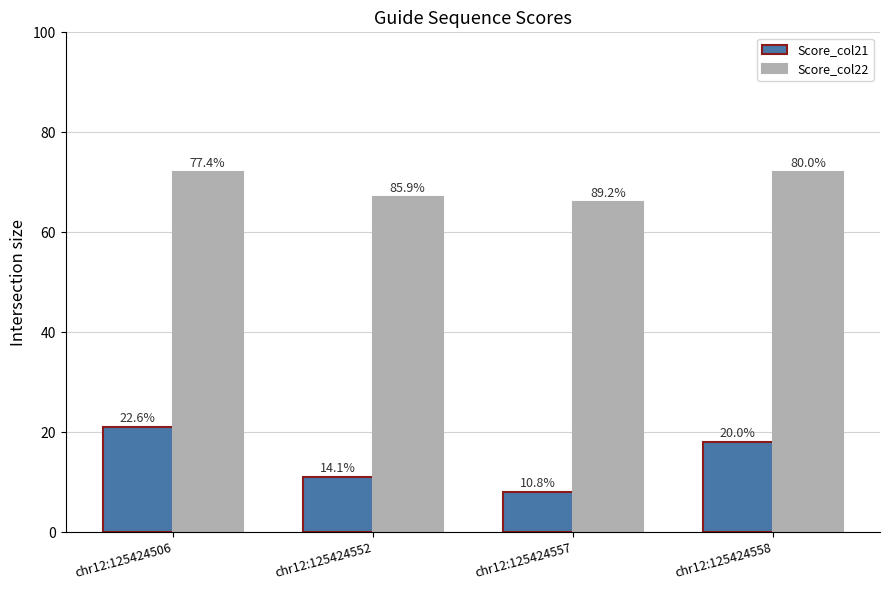

Does the chart contain stacked bars?

No